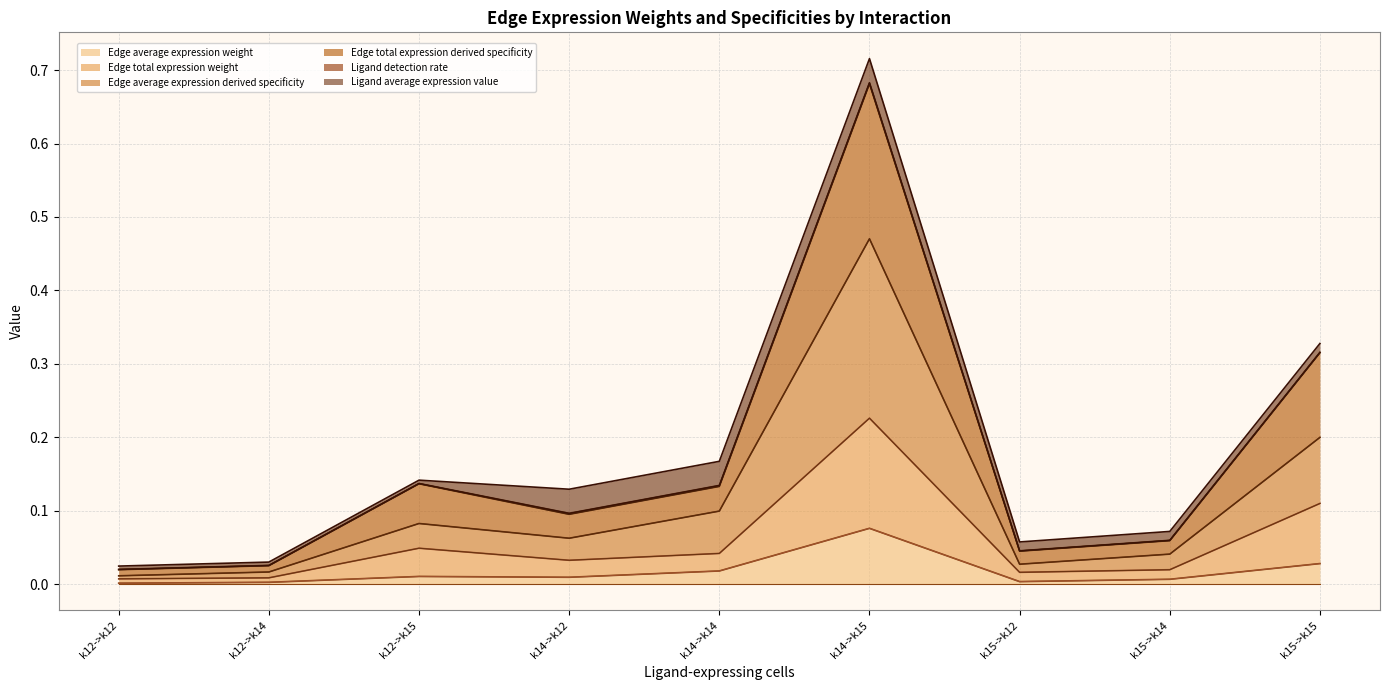

The value of Edge total expression derived specificity at k15->k15 is 0.1. True or false?

True